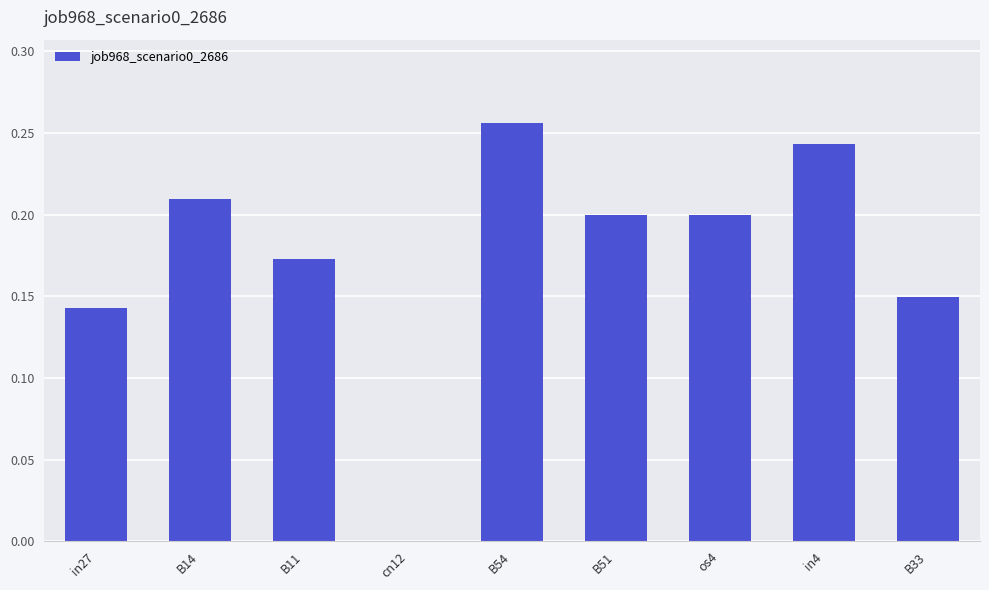

At which label is the value closest to 0?

cn12